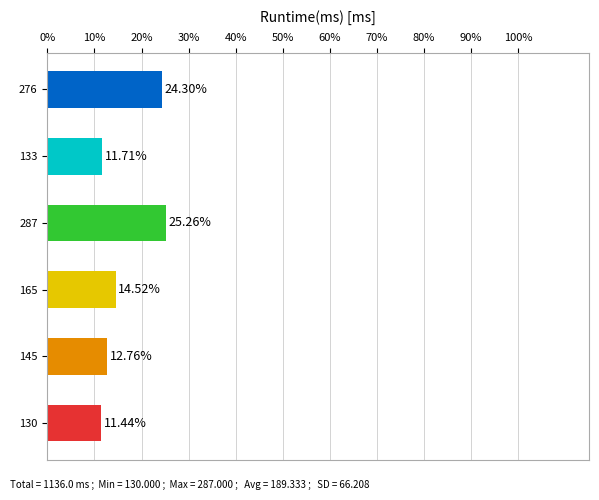

List the labels in order of value, largest first.

287, 276, 165, 145, 133, 130